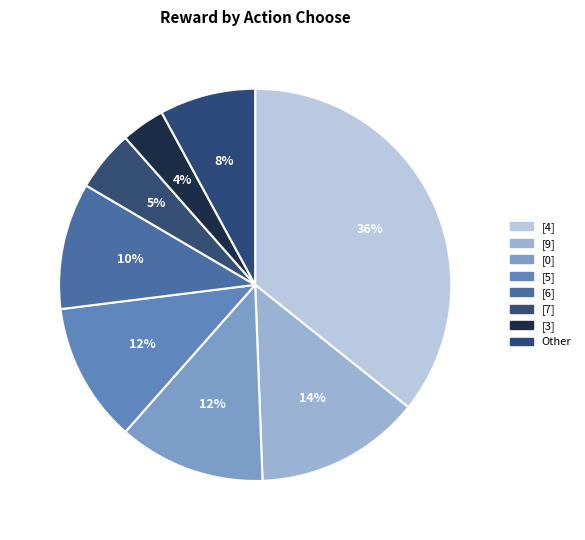

What is the largest slice in the pie chart?

[4]